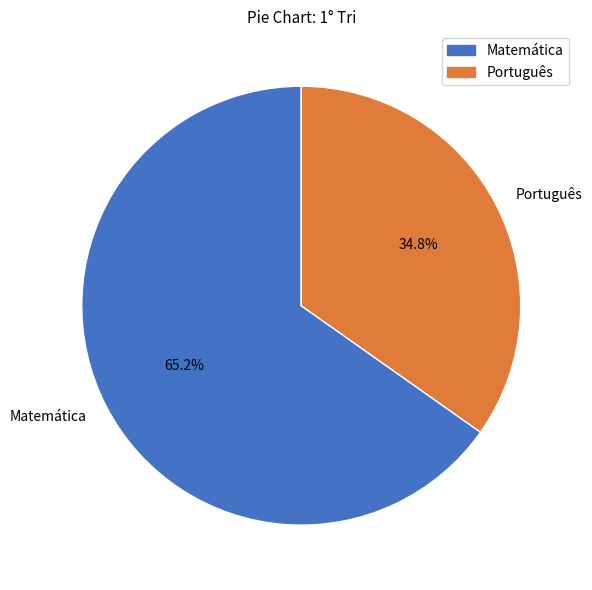

What is the majority slice?

Matemática